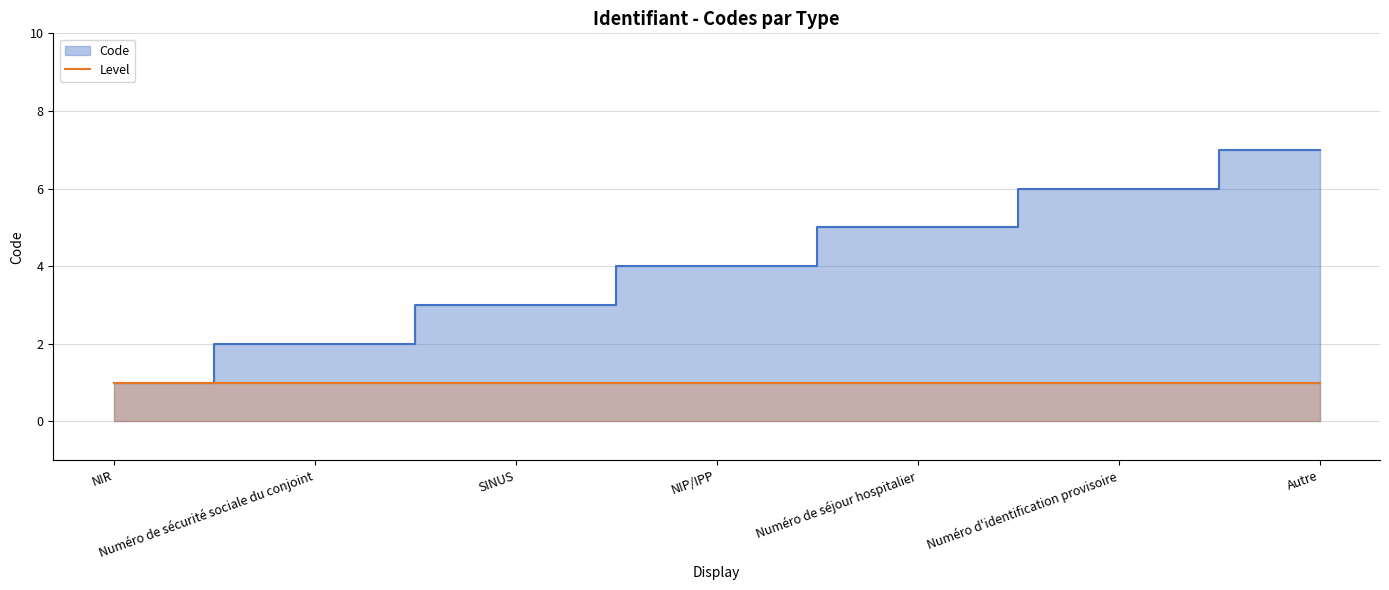

What is the label of the 5th point from the right?

SINUS